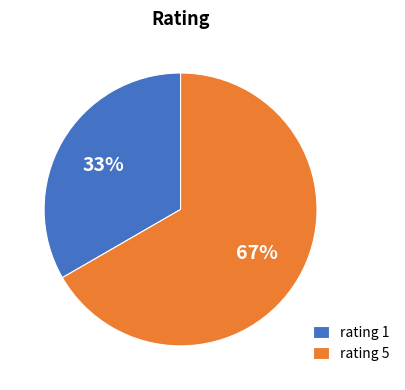

Combined, do rating 1 and rating 5 account for over 50%?

Yes